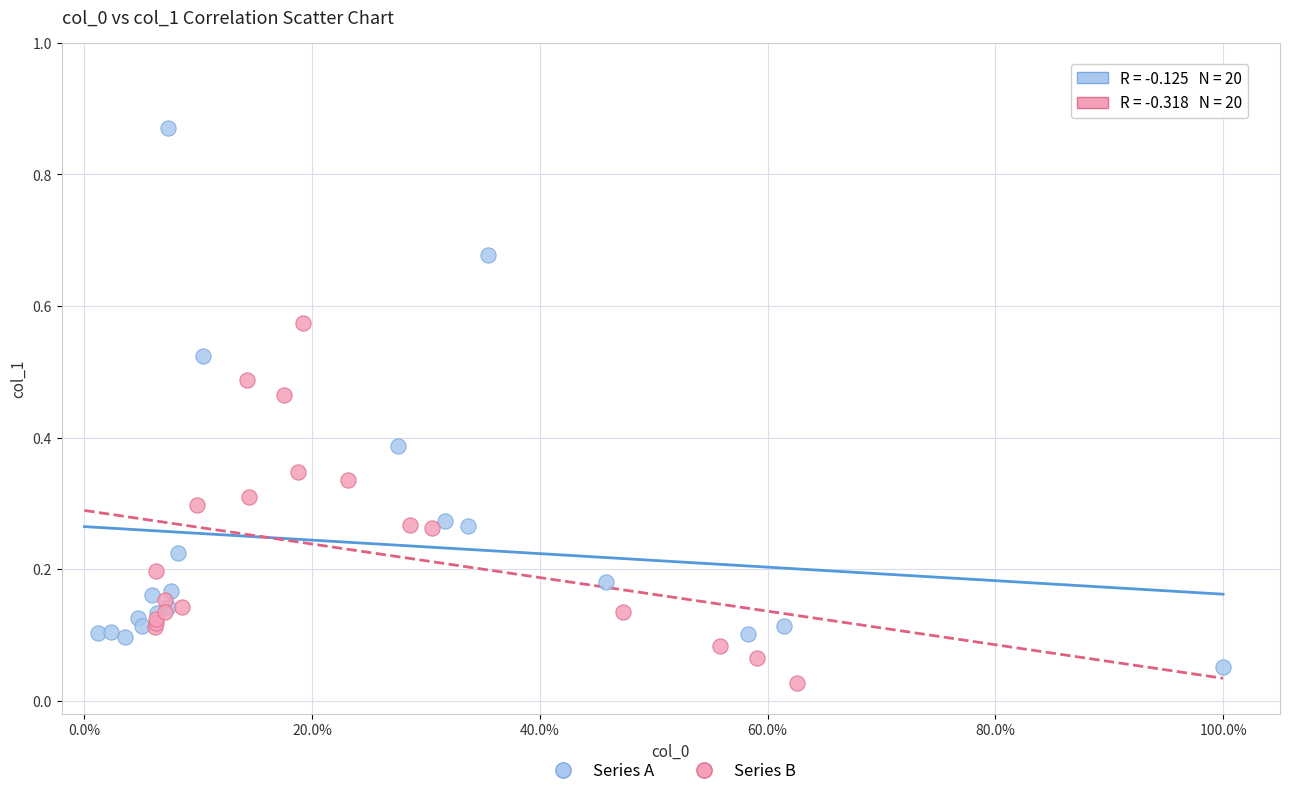

Which series contains the highest Y value?

Series A